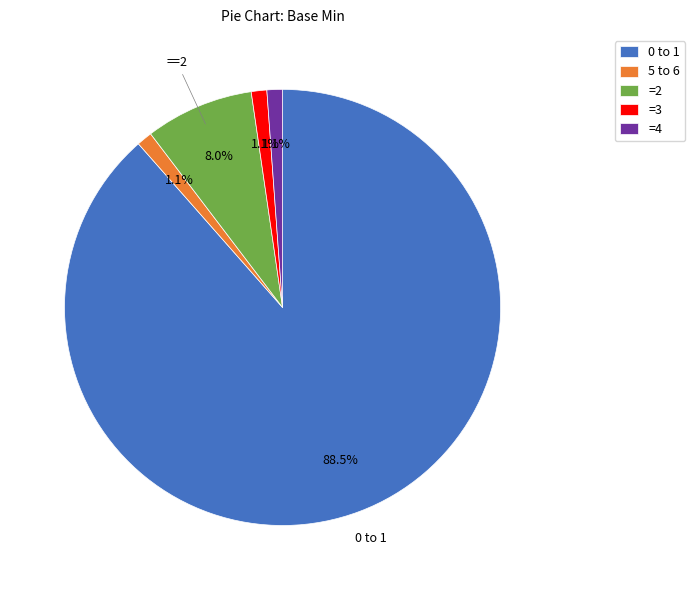

How many segments does this pie chart have?

5